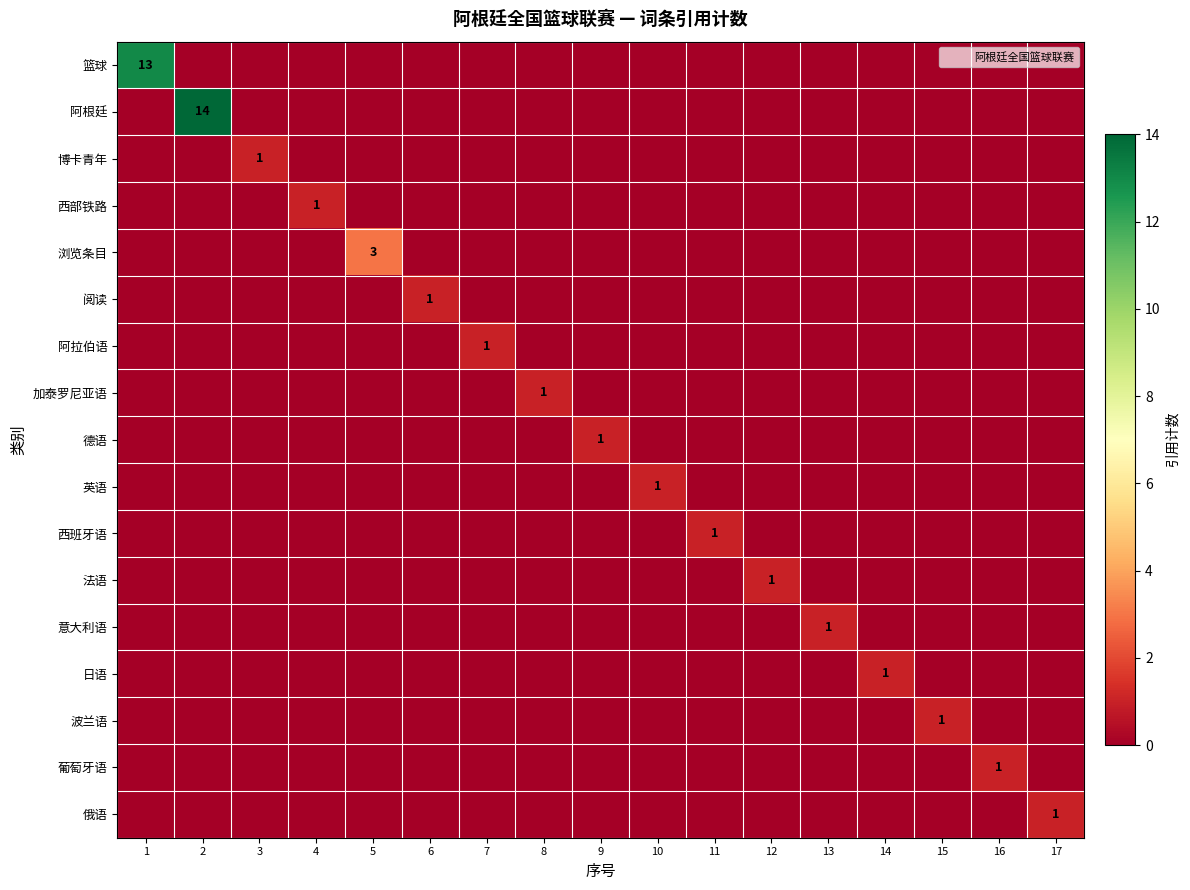

How many values in the 俄语 series exceed 0?

1